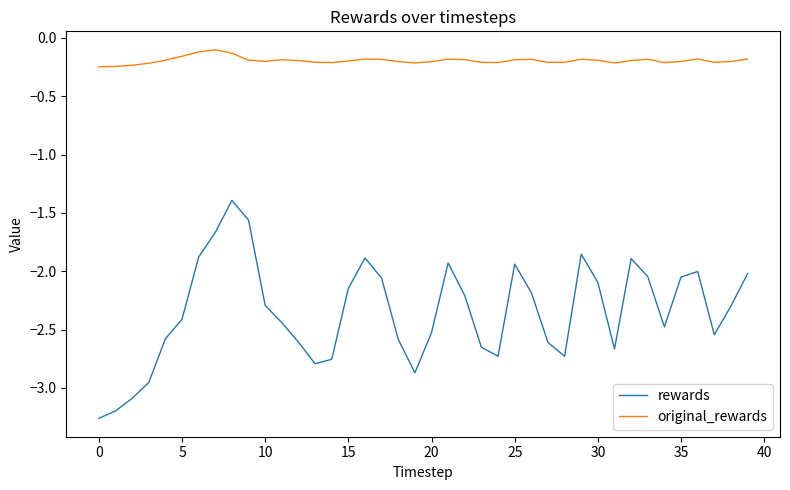

What is the average value of the rewards series?

-2.3